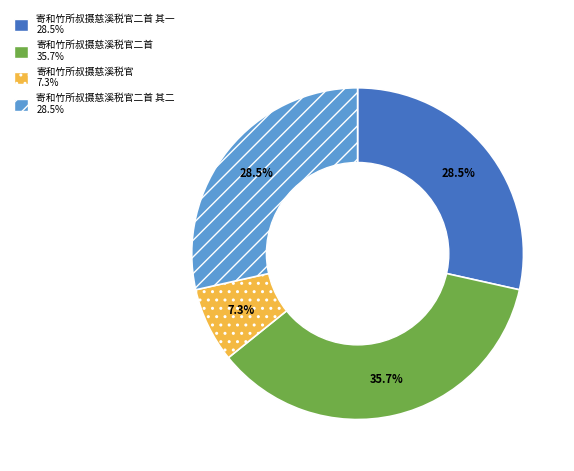

Is there a majority slice in this chart?

No